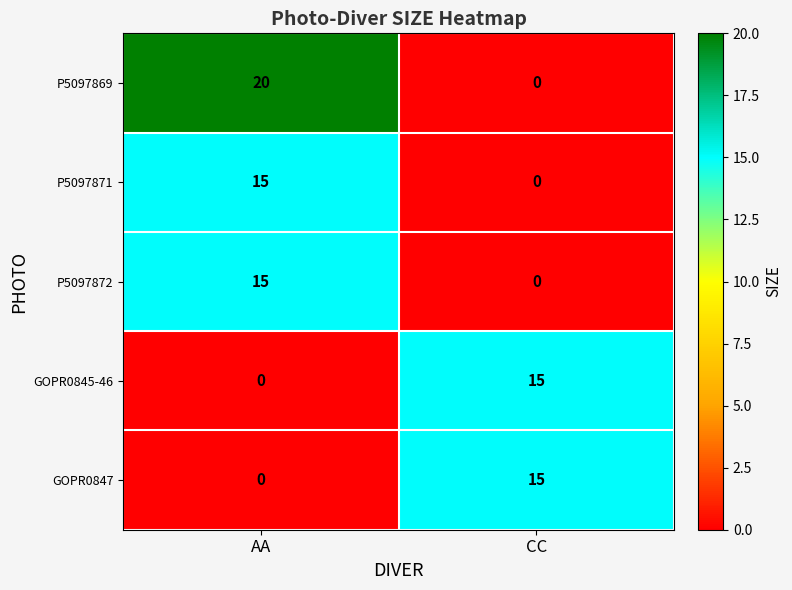

What is the difference between the highest and lowest values at AA?

20